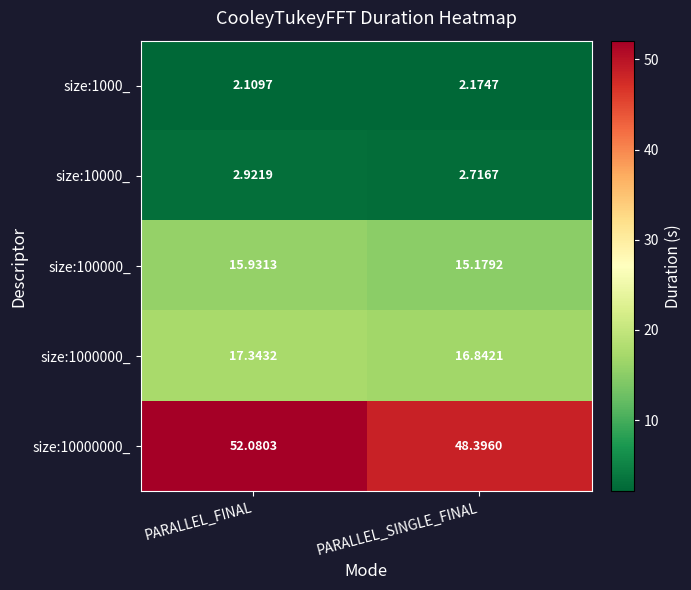

Which category has the lowest value in the size:1000_ series?

PARALLEL_FINAL